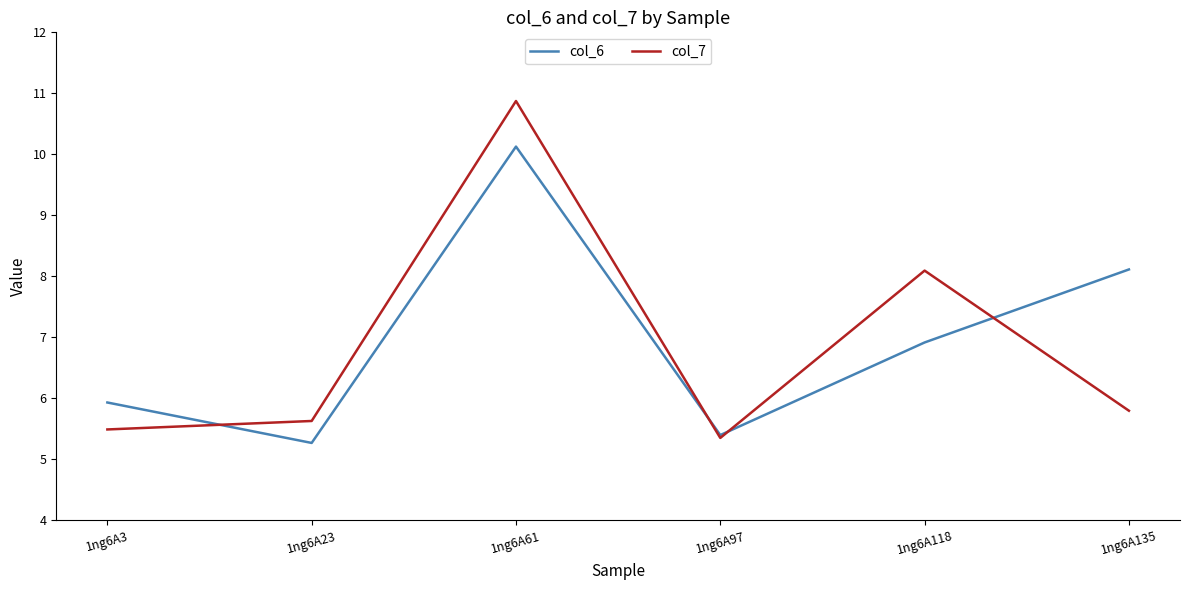

What is the difference between the maximum and minimum values in the col_6 series?

4.9